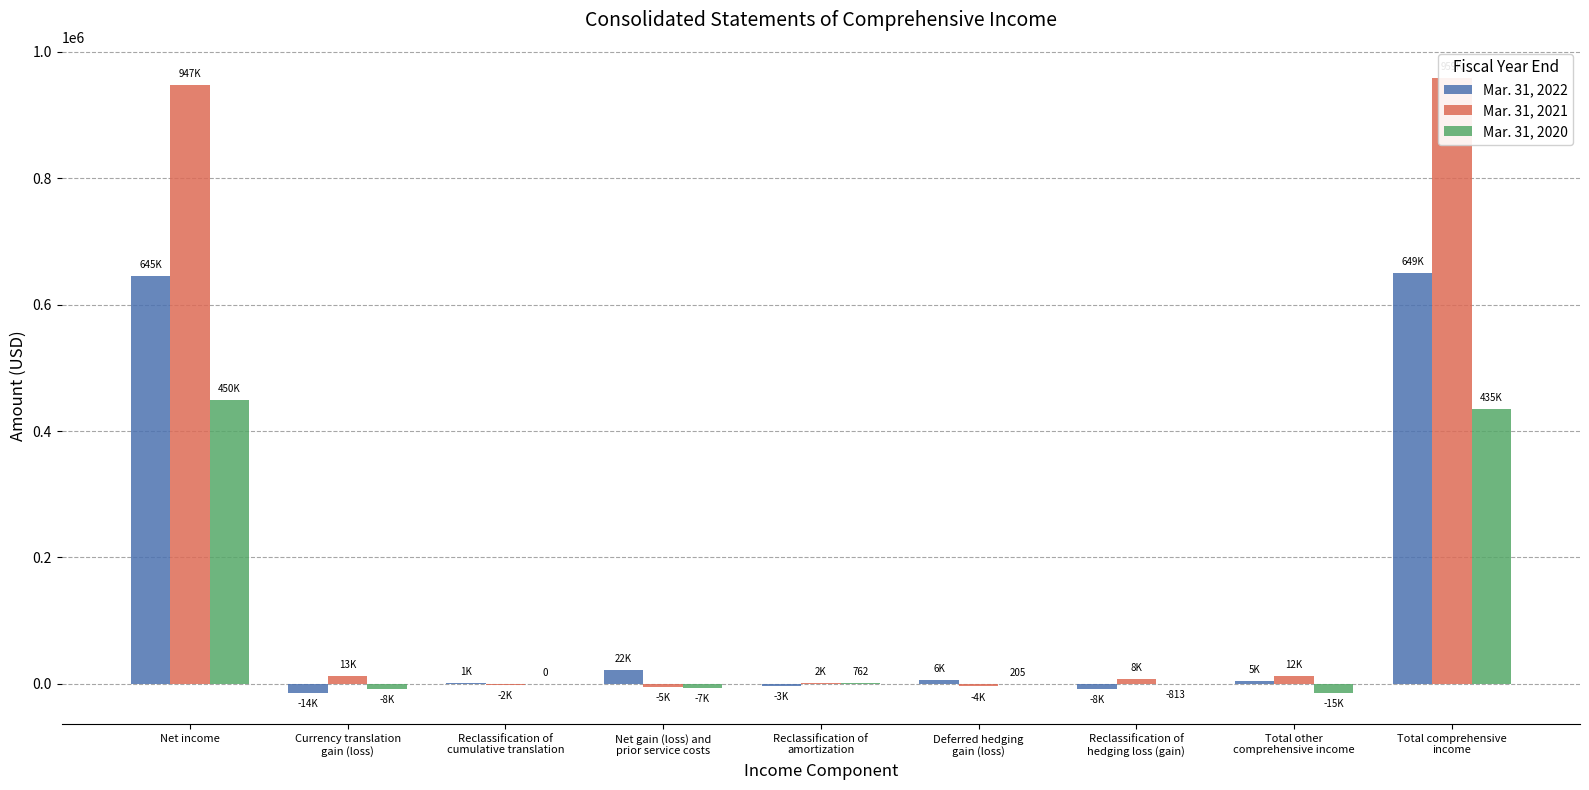

What are all the series names shown in the legend?

Mar. 31, 2022, Mar. 31, 2021, Mar. 31, 2020